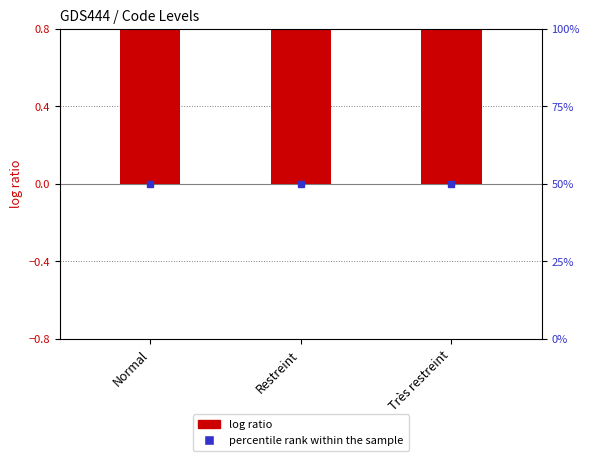

What is the label of the 3rd bar from the right?

Normal